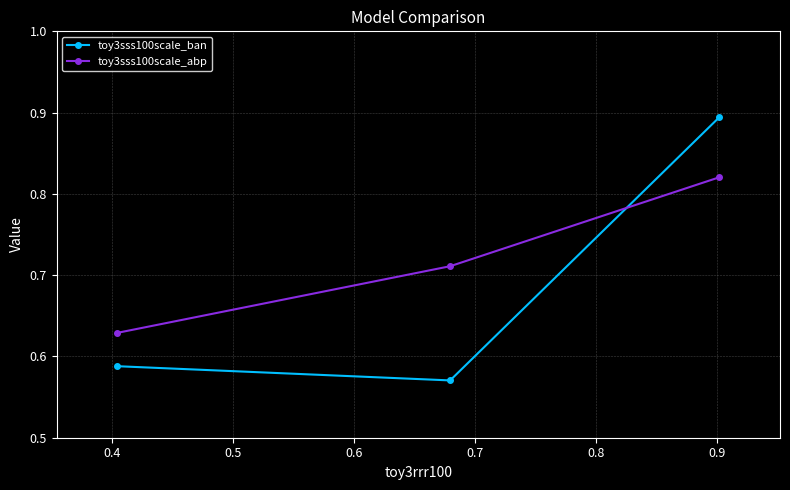

Does the chart have visible grid lines?

Yes